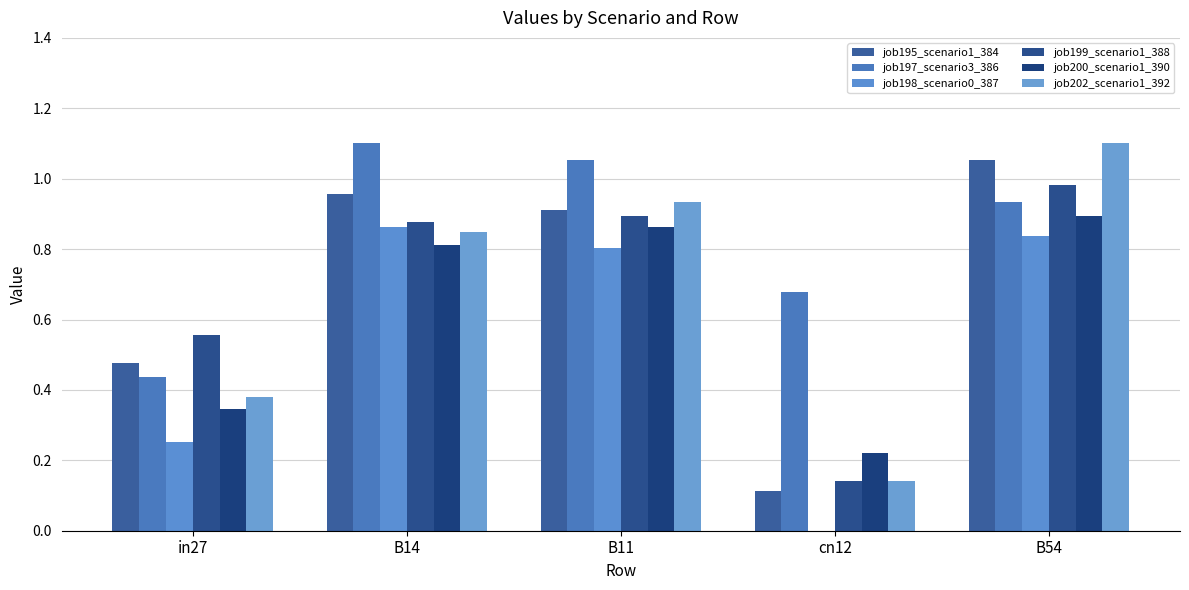

How many series are shown in this chart?

6